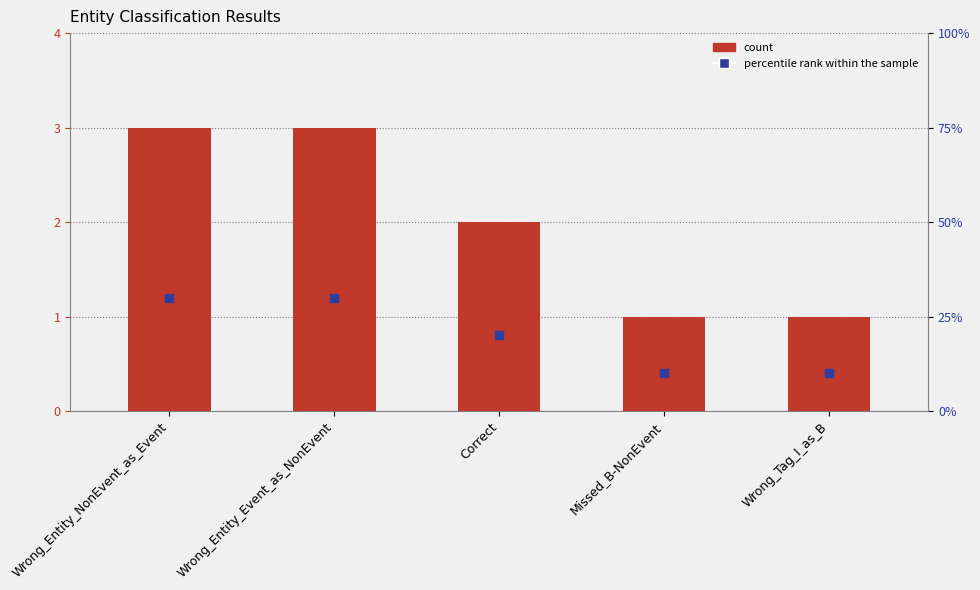

Which series has the largest Y range (max minus min)?

percentile rank within the sample